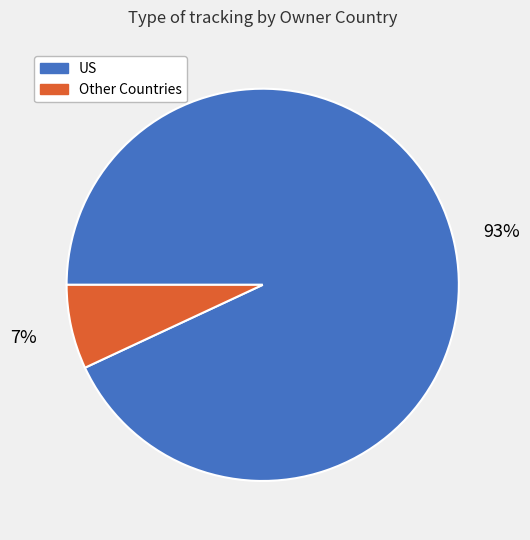

To the nearest percent, what percentage of the pie is US?

93%